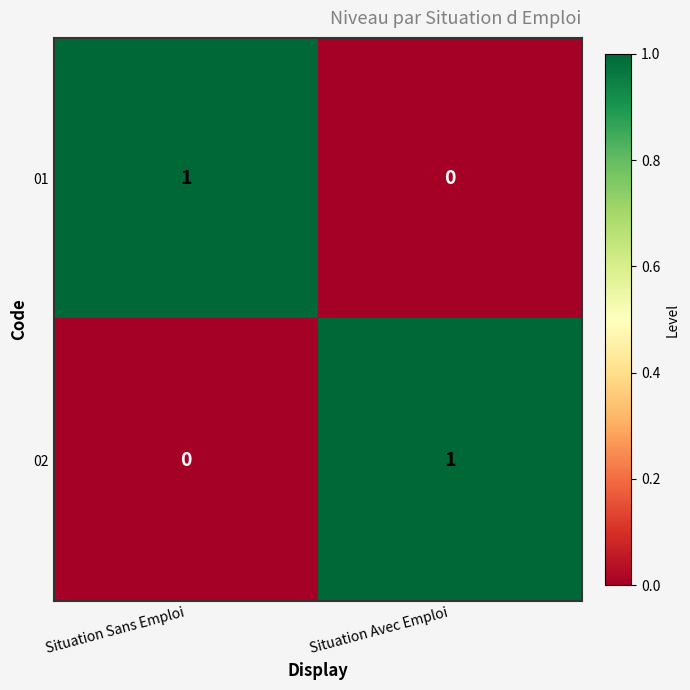

True or false: 01 has a value of 1 at Situation Sans Emploi.

True